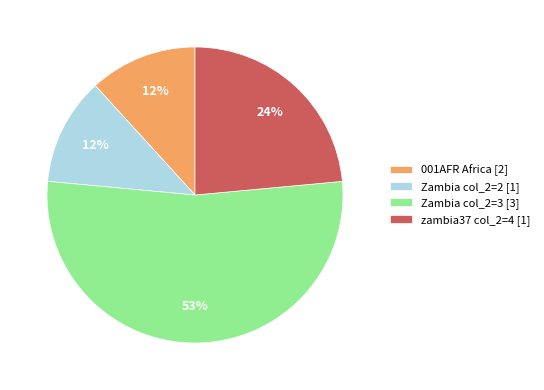

Combined, do Zambia col_2=2 [1] and Zambia col_2=3 [3] account for over 50%?

Yes